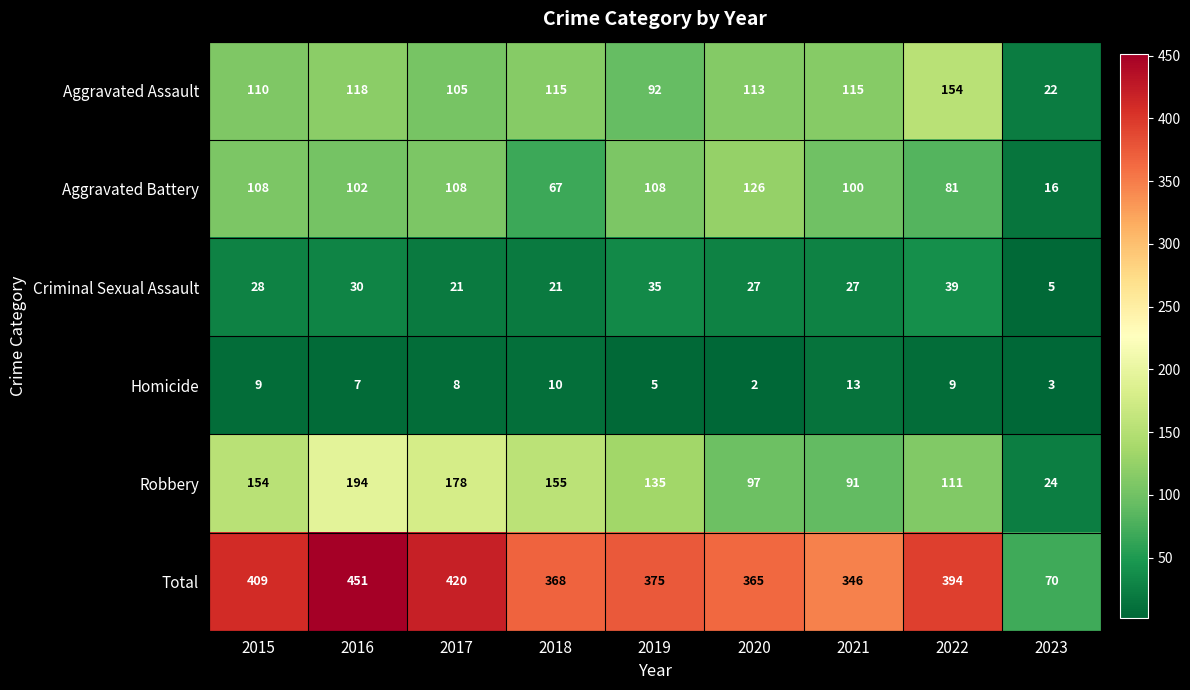

How many values in the Aggravated Battery series are below 102?

4